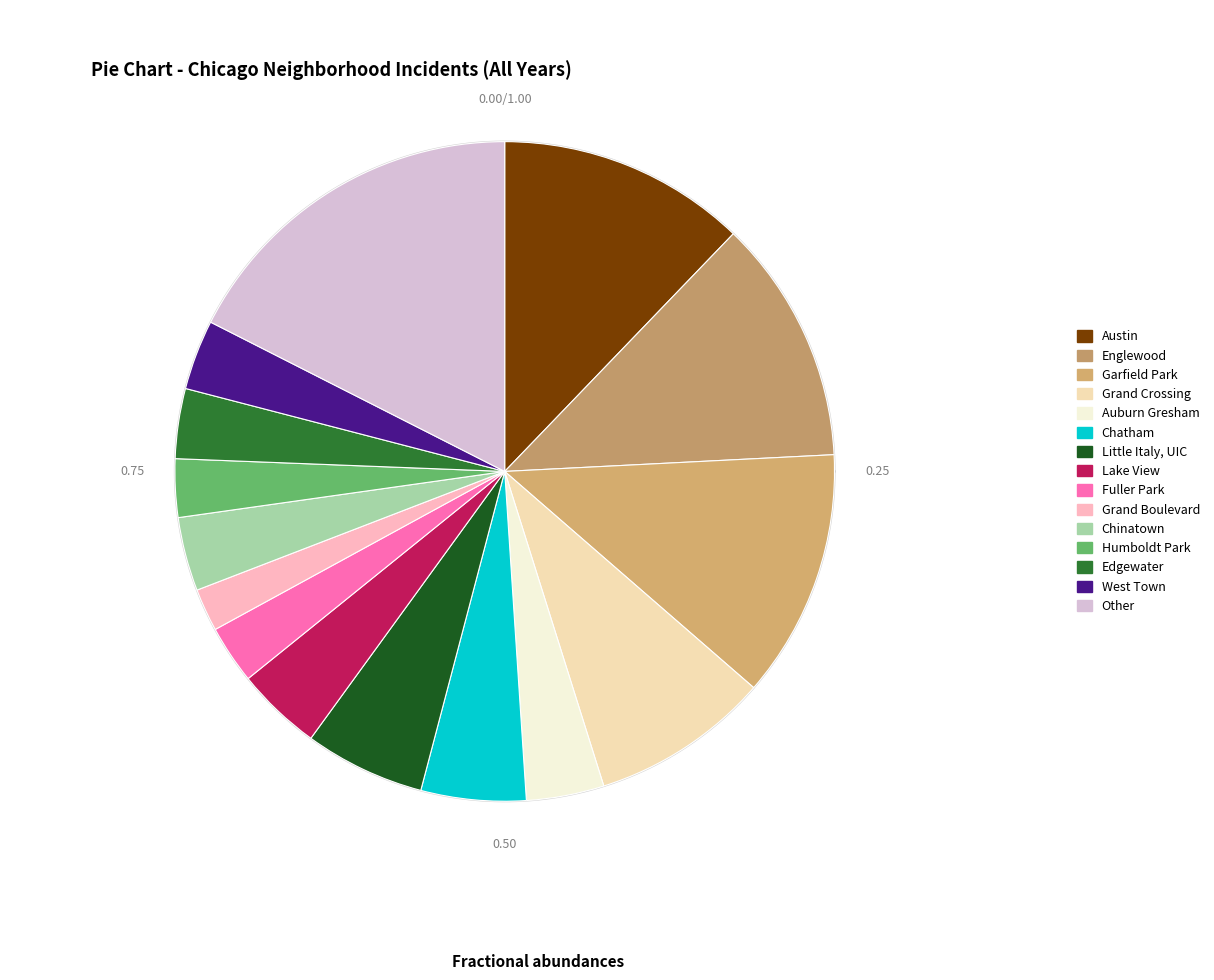

Is the sum of Chatham and Edgewater greater than half?

No